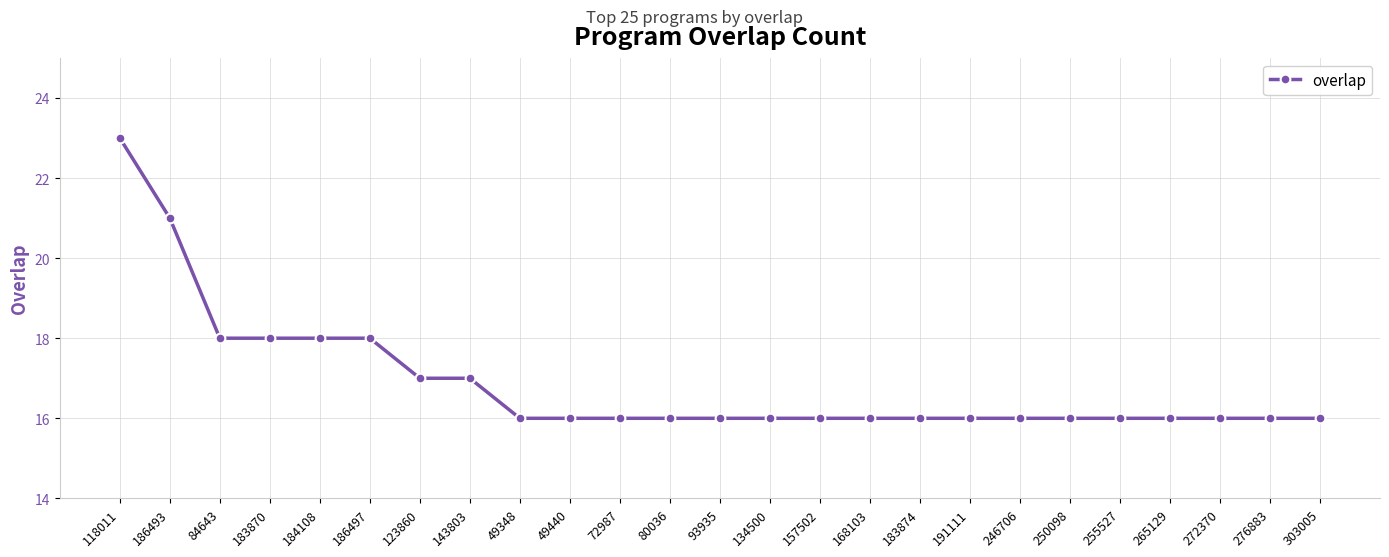

What is the smallest value displayed?

16